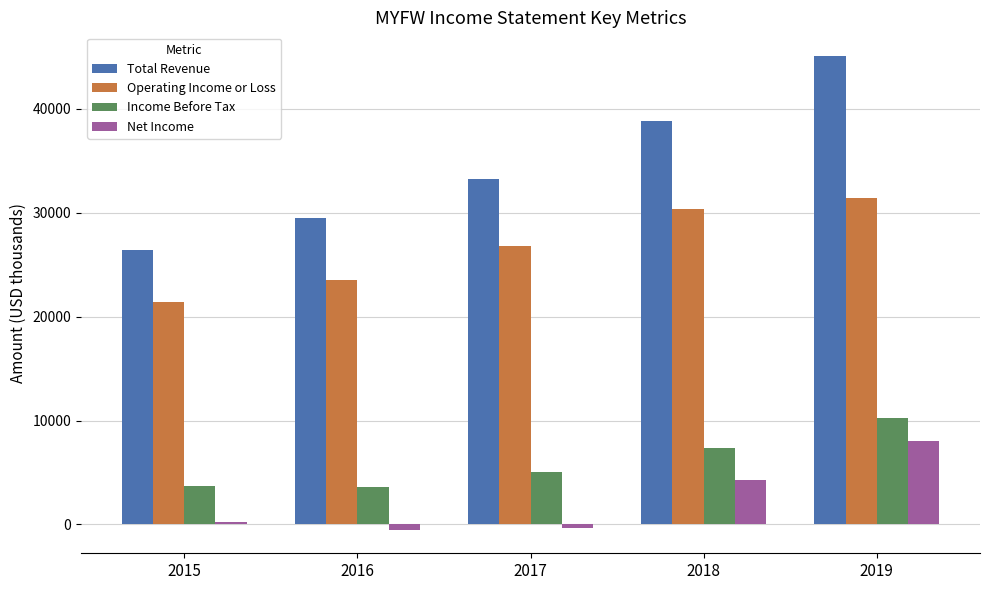

What is the total value across all series at 2018?

80900